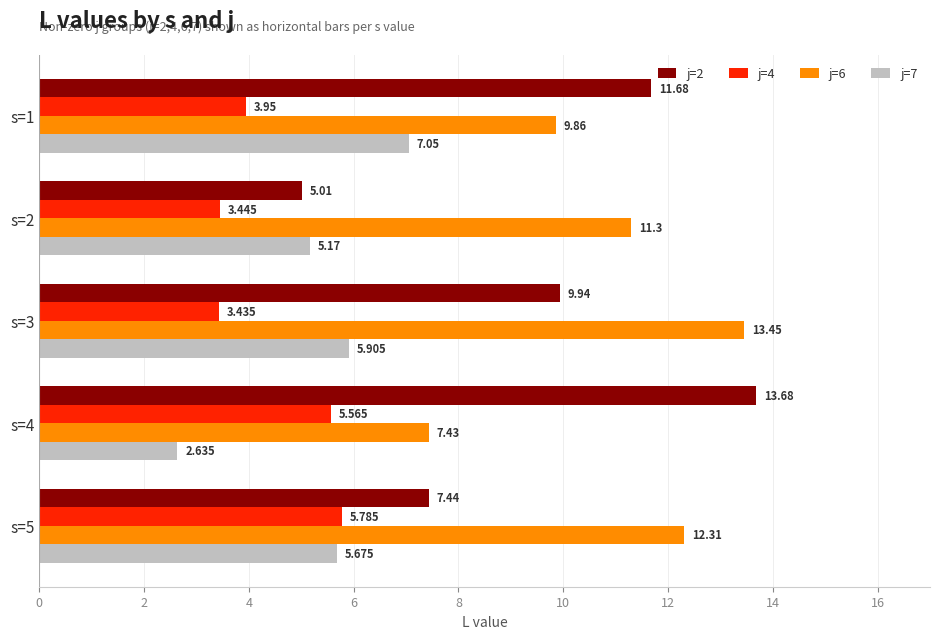

How many data points does each series have?

5